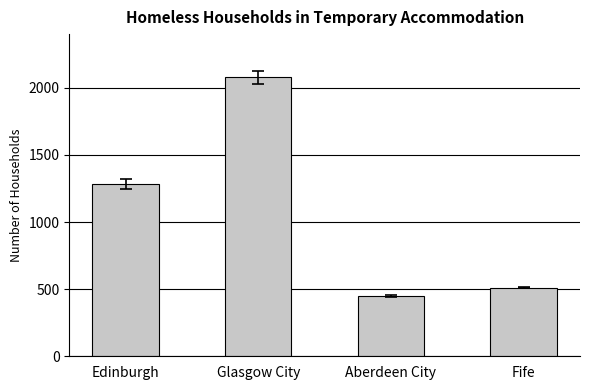

Where is the data nearest to the value 1262?

Edinburgh